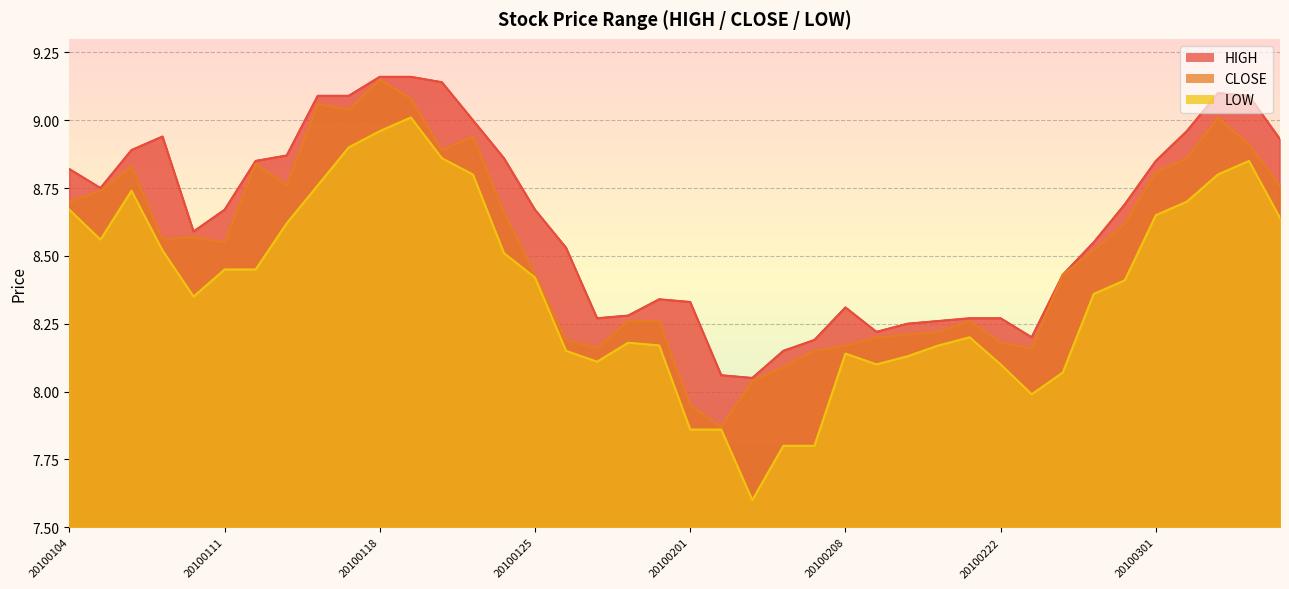

Reading left to right, transcribe all the data shown in this chart.

HIGH: 20100104=8.8	20100105=8.8	20100106=8.9	20100107=8.9	20100108=8.6	20100111=8.7	20100112=8.8	20100113=8.9	20100114=9.1	20100115=9.1	20100118=9.2	20100119=9.2	20100120=9.1	20100121=9.0	20100122=8.9	20100125=8.7	20100126=8.5	20100127=8.3	20100128=8.3	20100129=8.3	20100201=8.3	20100202=8.1	20100203=8.1	20100204=8.2	20100205=8.2	20100208=8.3	20100209=8.2	20100210=8.2	20100211=8.3	20100212=8.3	20100222=8.3	20100223=8.2	20100224=8.4	20100225=8.6	20100226=8.7	20100301=8.8	20100302=9.0	20100303=9.1	20100304=9.1	20100305=8.9
CLOSE: 20100104=8.7	20100105=8.7	20100106=8.8	20100107=8.6	20100108=8.6	20100111=8.6	20100112=8.8	20100113=8.8	20100114=9.1	20100115=9.0	20100118=9.2	20100119=9.1	20100120=8.9	20100121=8.9	20100122=8.7	20100125=8.4	20100126=8.2	20100127=8.2	20100128=8.3	20100129=8.3	20100201=8.0	20100202=7.9	20100203=8.0	20100204=8.1	20100205=8.2	20100208=8.2	20100209=8.2	20100210=8.2	20100211=8.2	20100212=8.3	20100222=8.2	20100223=8.2	20100224=8.4	20100225=8.5	20100226=8.6	20100301=8.8	20100302=8.9	20100303=9.0	20100304=8.9	20100305=8.8
LOW: 20100104=8.7	20100105=8.6	20100106=8.7	20100107=8.5	20100108=8.3	20100111=8.4	20100112=8.4	20100113=8.6	20100114=8.8	20100115=8.9	20100118=9.0	20100119=9.0	20100120=8.9	20100121=8.8	20100122=8.5	20100125=8.4	20100126=8.2	20100127=8.1	20100128=8.2	20100129=8.2	20100201=7.9	20100202=7.9	20100203=7.6	20100204=7.8	20100205=7.8	20100208=8.1	20100209=8.1	20100210=8.1	20100211=8.2	20100212=8.2	20100222=8.1	20100223=8.0	20100224=8.1	20100225=8.4	20100226=8.4	20100301=8.7	20100302=8.7	20100303=8.8	20100304=8.8	20100305=8.6